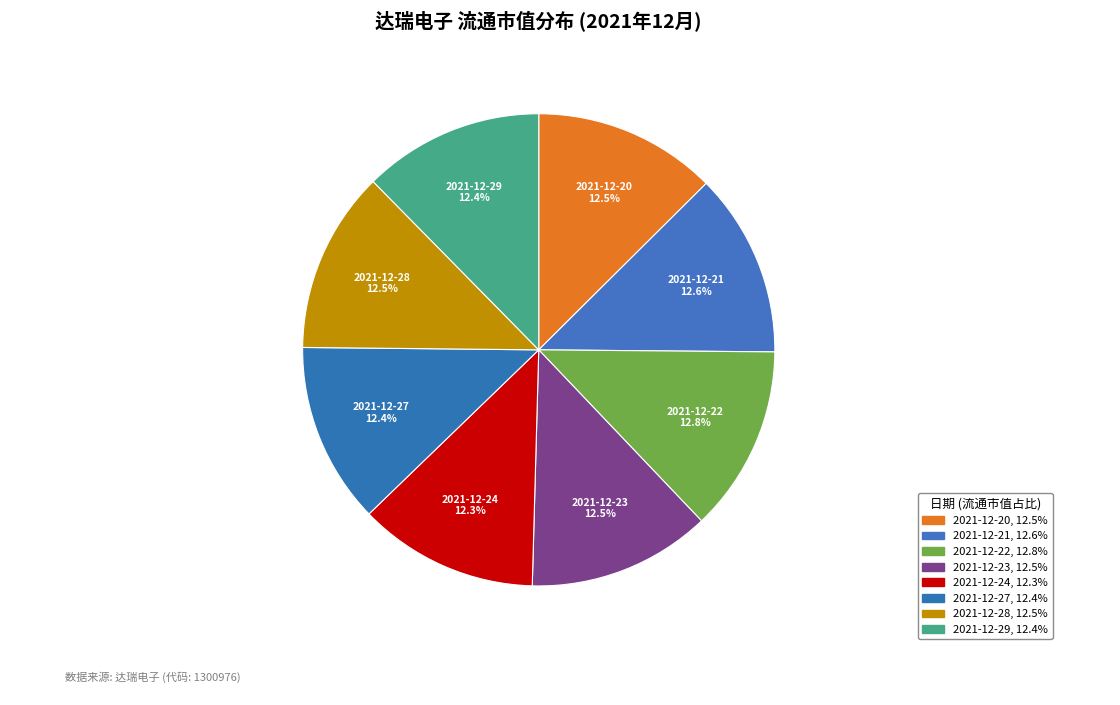

How much of the chart is everything except 2021-12-20?

87.5%